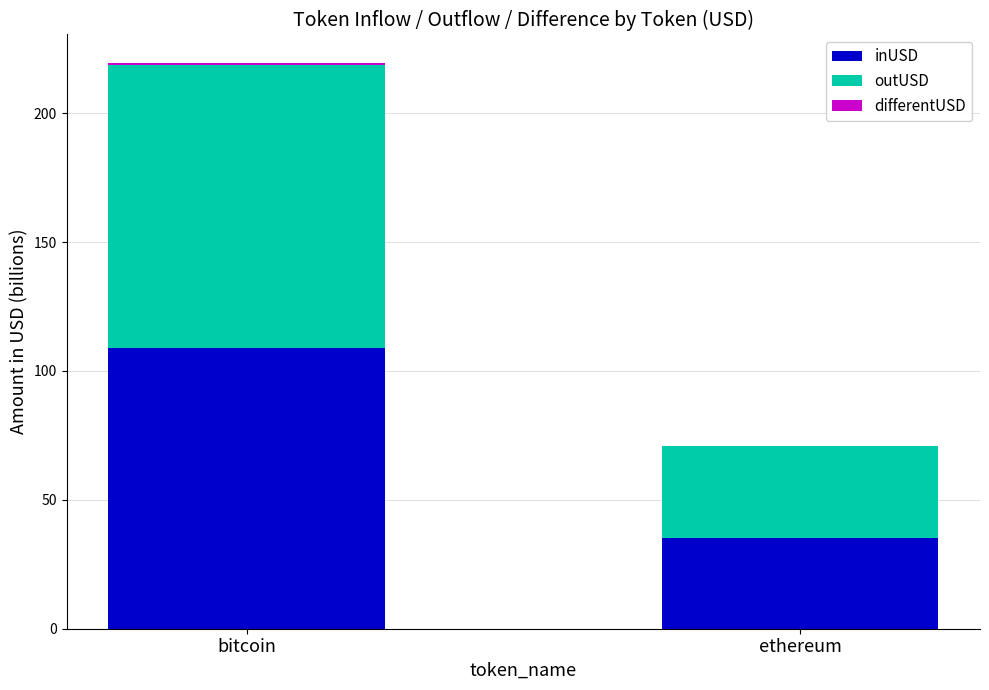

Which category has the highest value in the inUSD series?

bitcoin